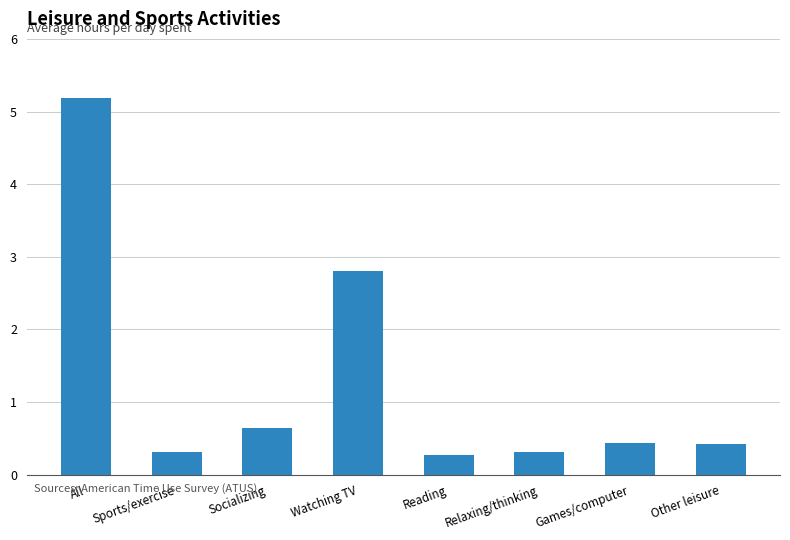

Are the bars horizontal?

No